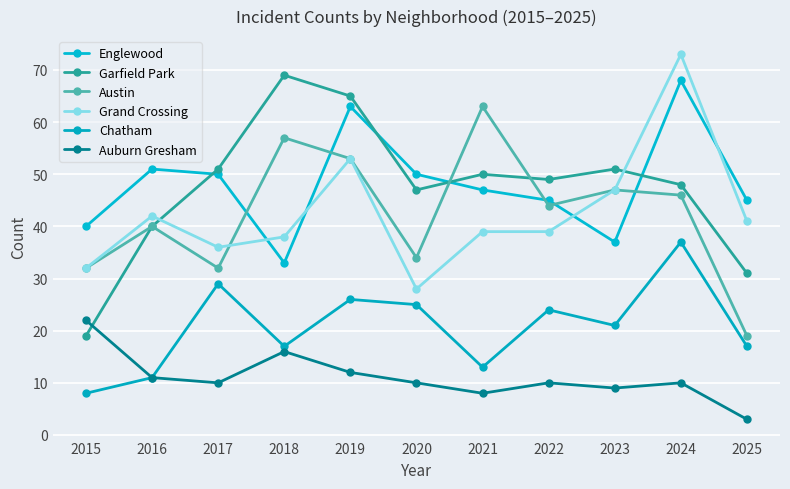

Which series changed the most between 2019 and 2020?

Grand Crossing